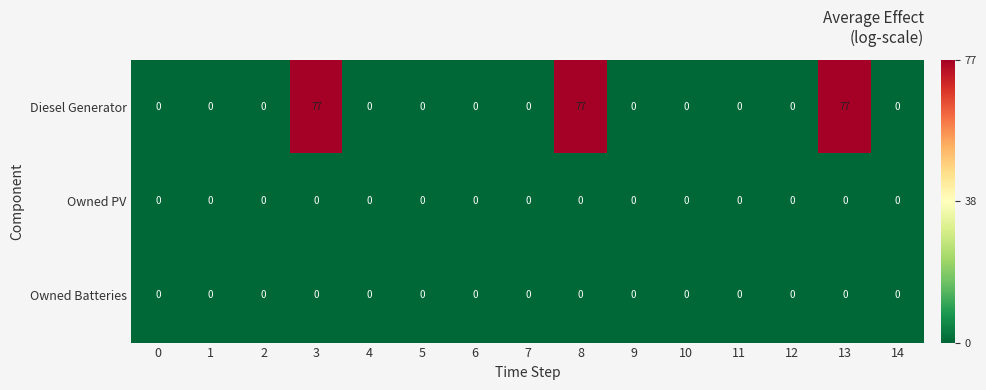

Which series has the largest total across all categories?

Diesel Generator